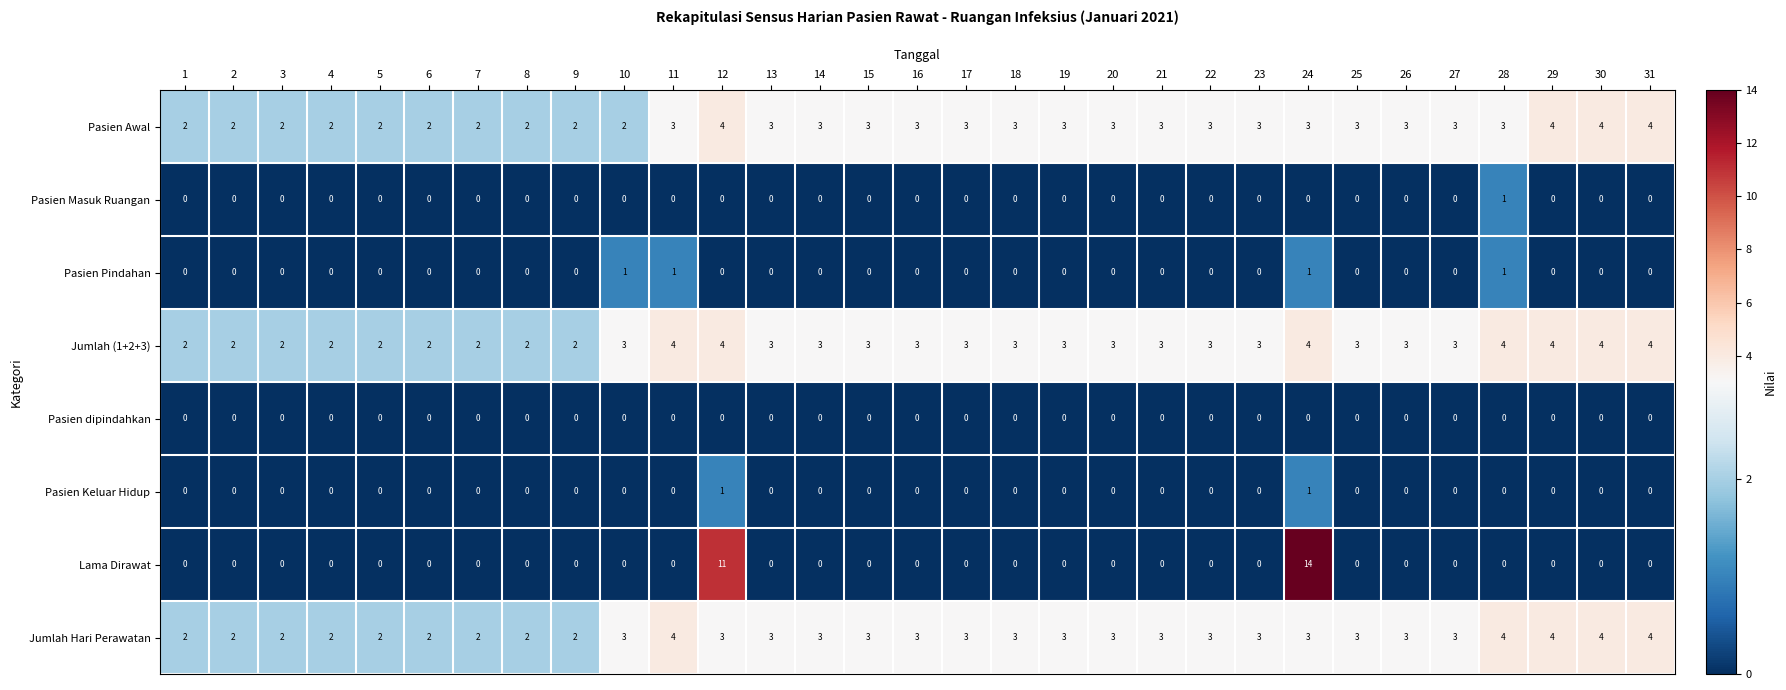

Which series has the largest total across all categories?

Jumlah (1+2+3)